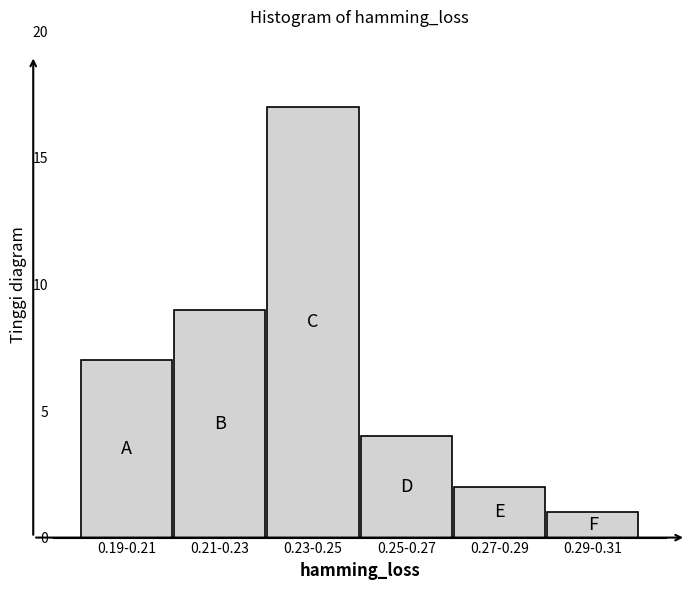

Reading right to left, what are all the values shown in this chart?

0.29-0.31=1	0.27-0.29=2	0.25-0.27=4	0.23-0.25=17	0.21-0.23=9	0.19-0.21=7